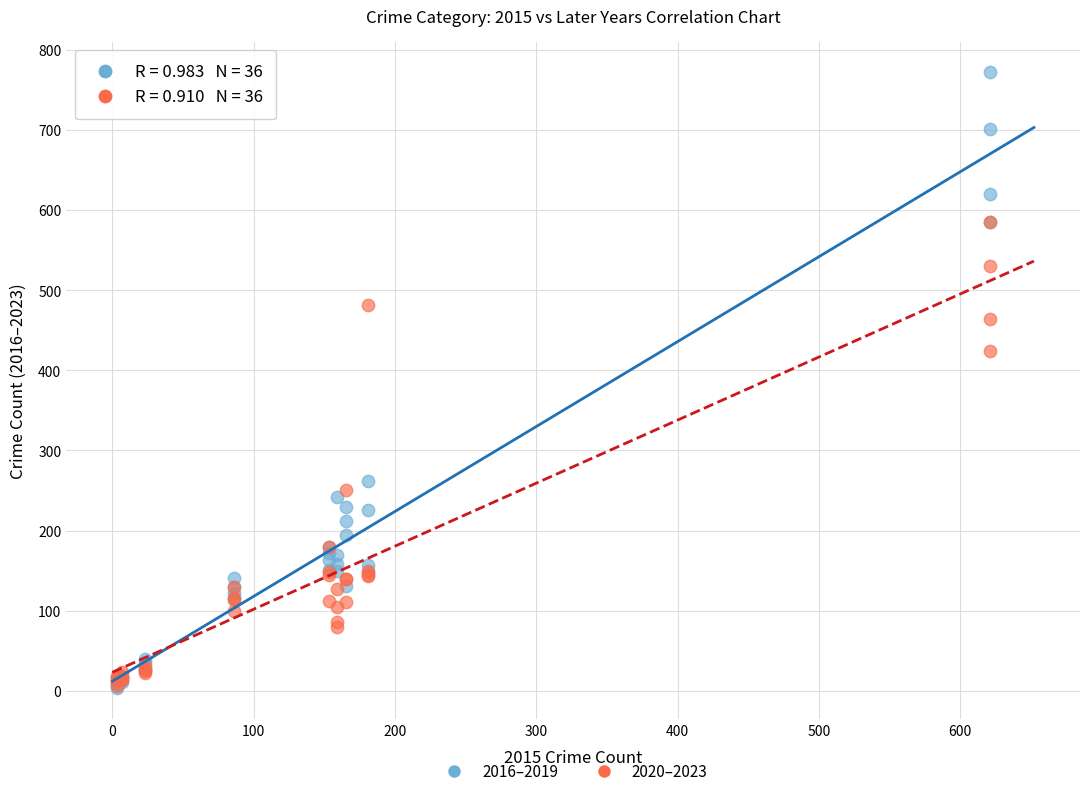

In the 2020–2023 series, what Y value is closest to 295?

251